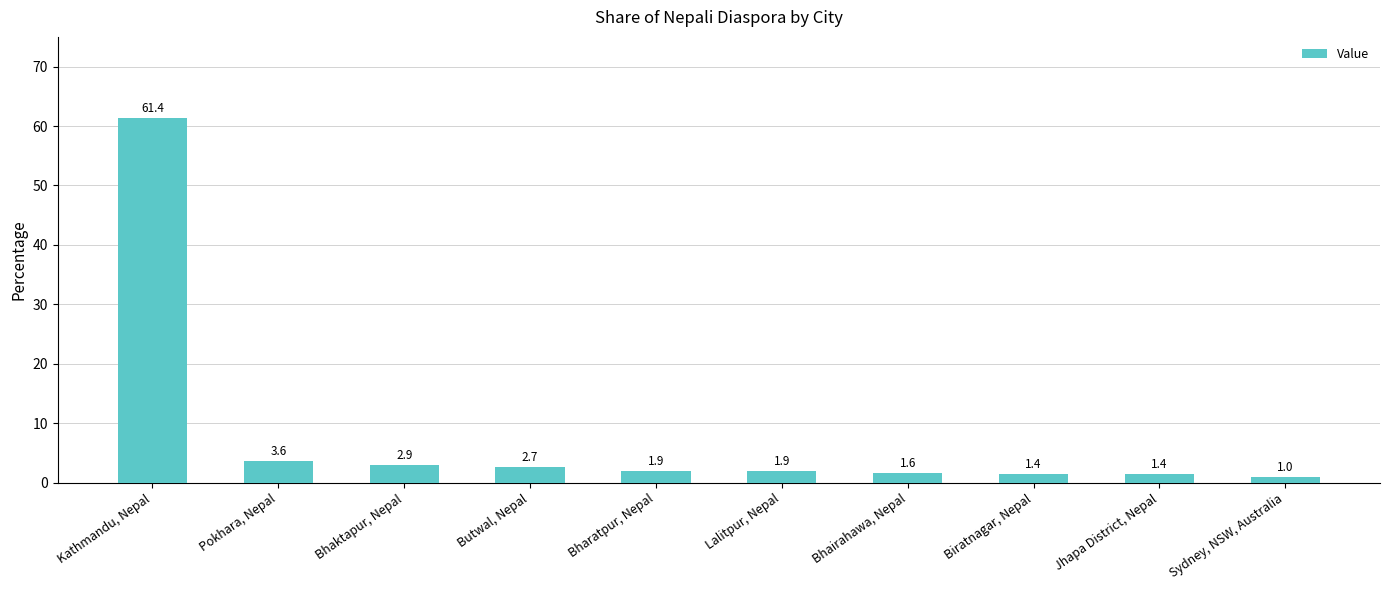

Where is the data nearest to the value 31?

Pokhara, Nepal